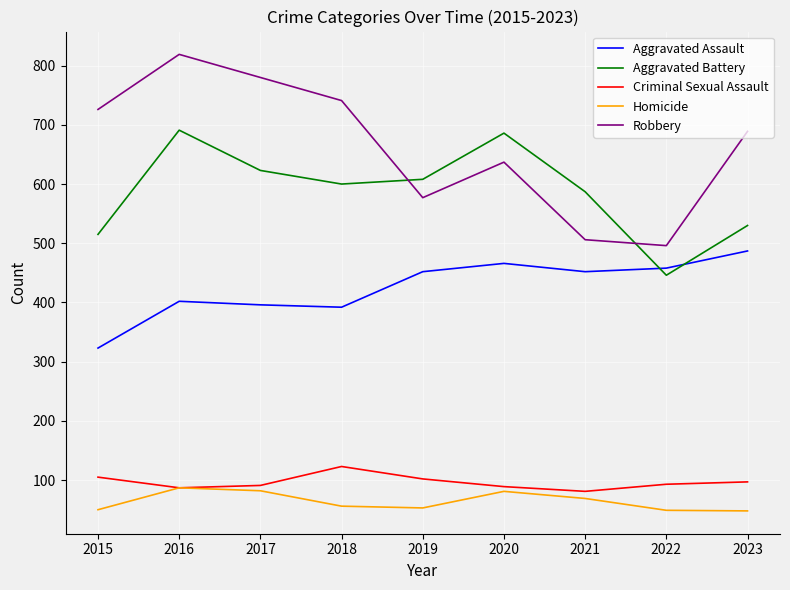

What is the sum of all Homicide values?

575